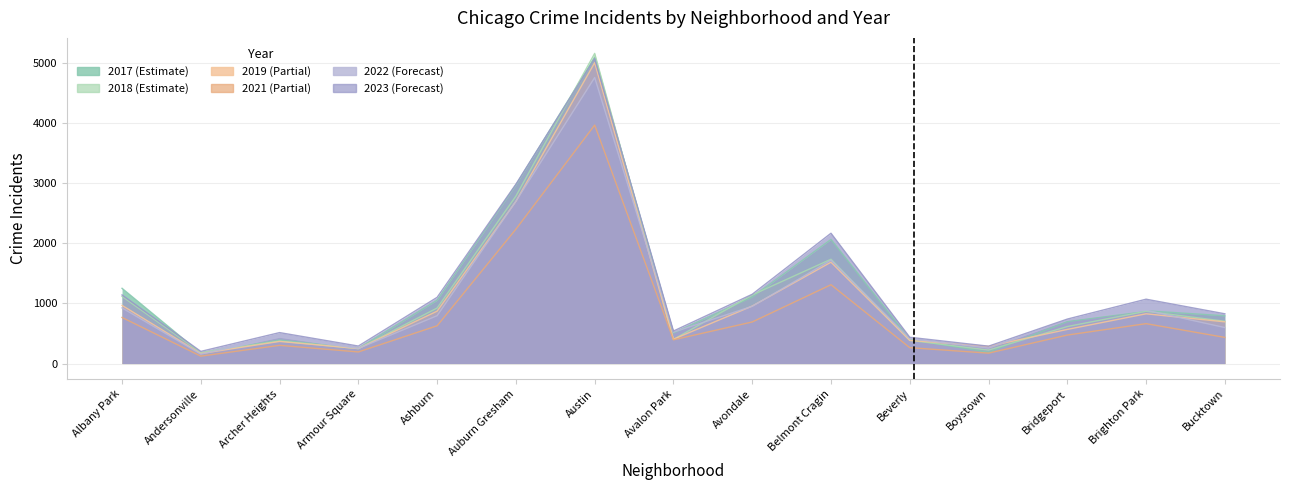

Is the value of 2018 at Avondale greater than the value of 2023 at Albany Park?

No